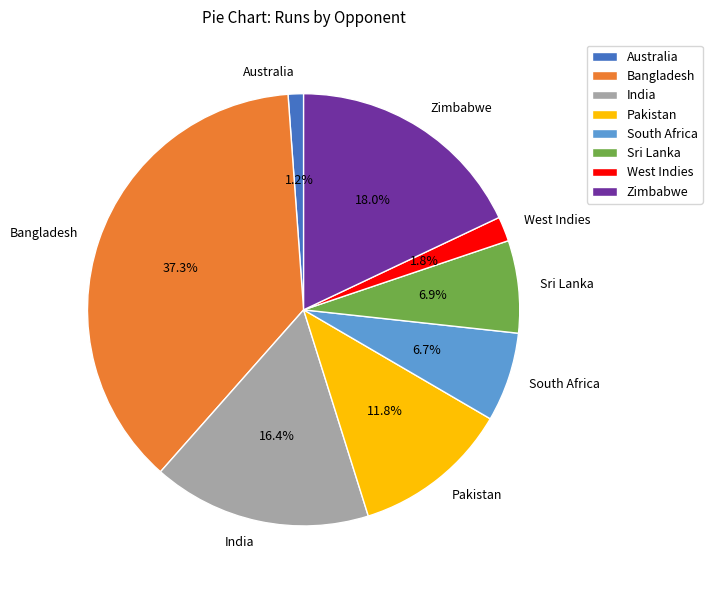

Is it true that Australia is 1% of the pie?

True